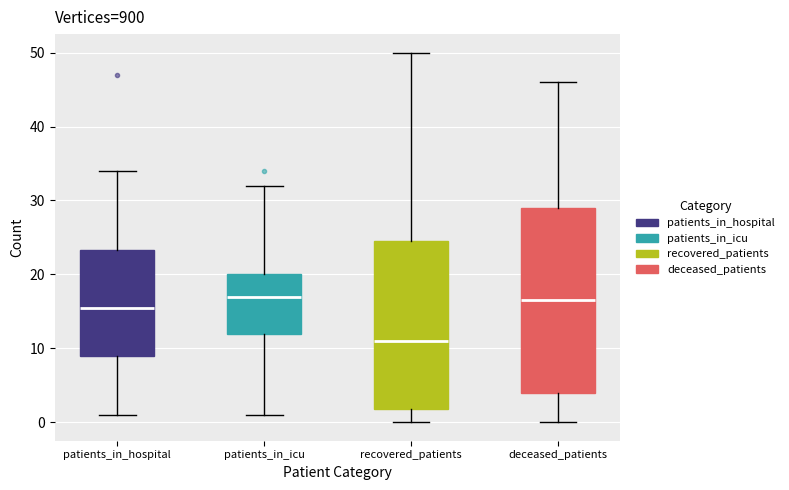

Comparing the boxes themselves (not the whiskers), which one is the tallest?

deceased_patients